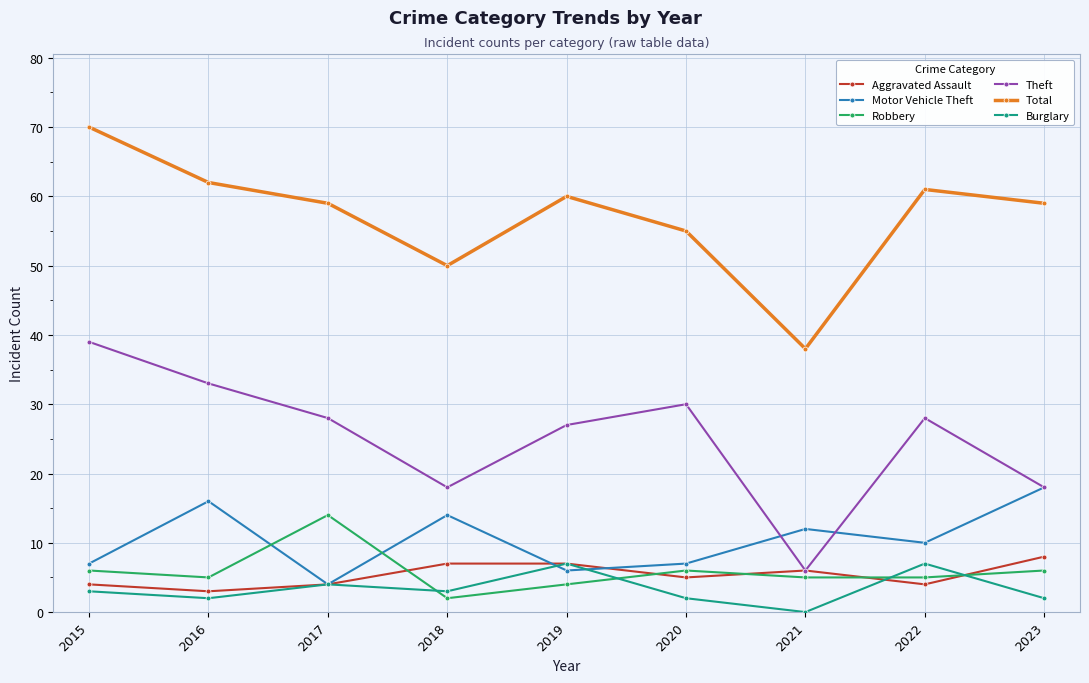

Which category has the lowest value in the Burglary series?

2021